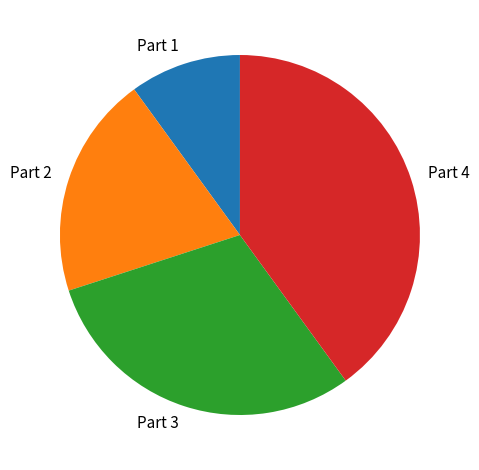

Is there a majority slice in this chart?

No